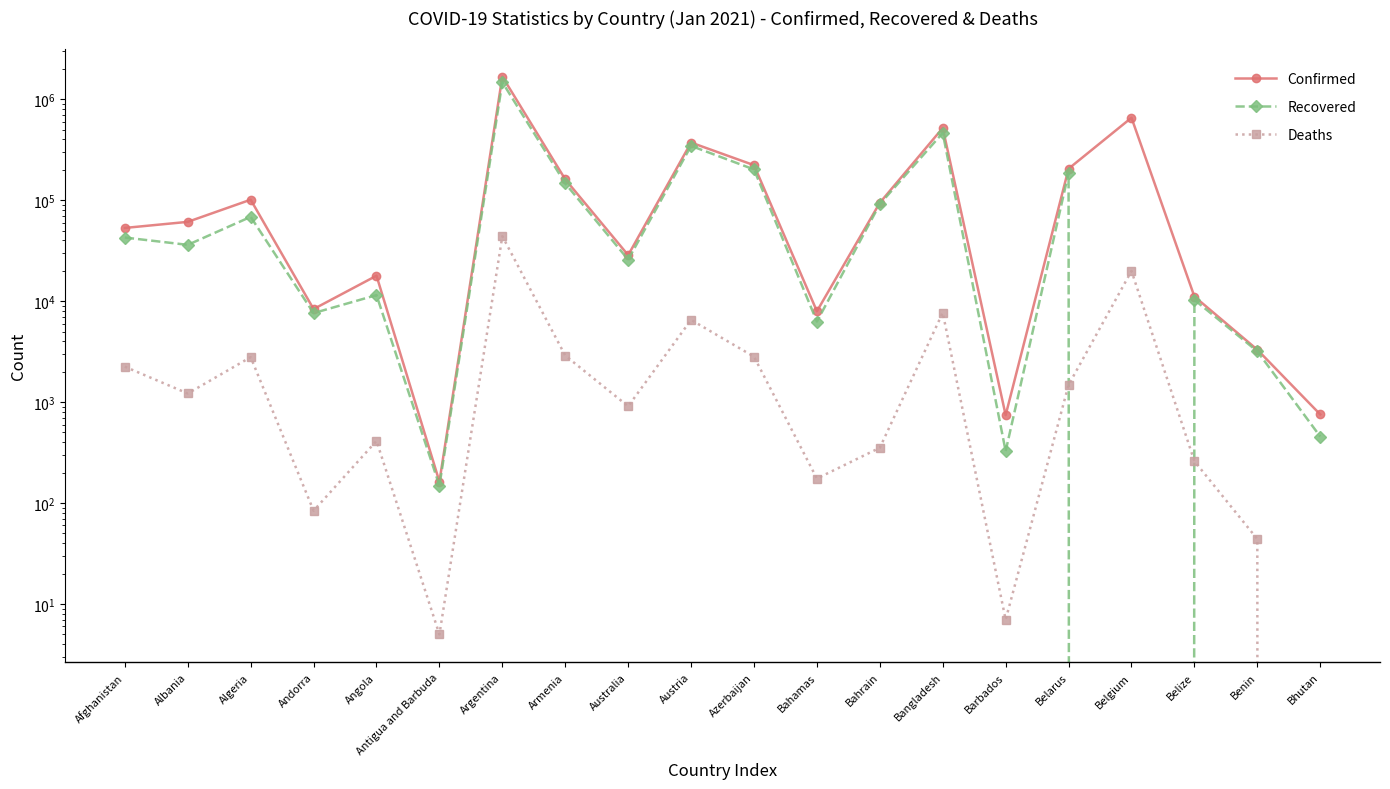

Is it true that Recovered equals 11477 at Angola?

True